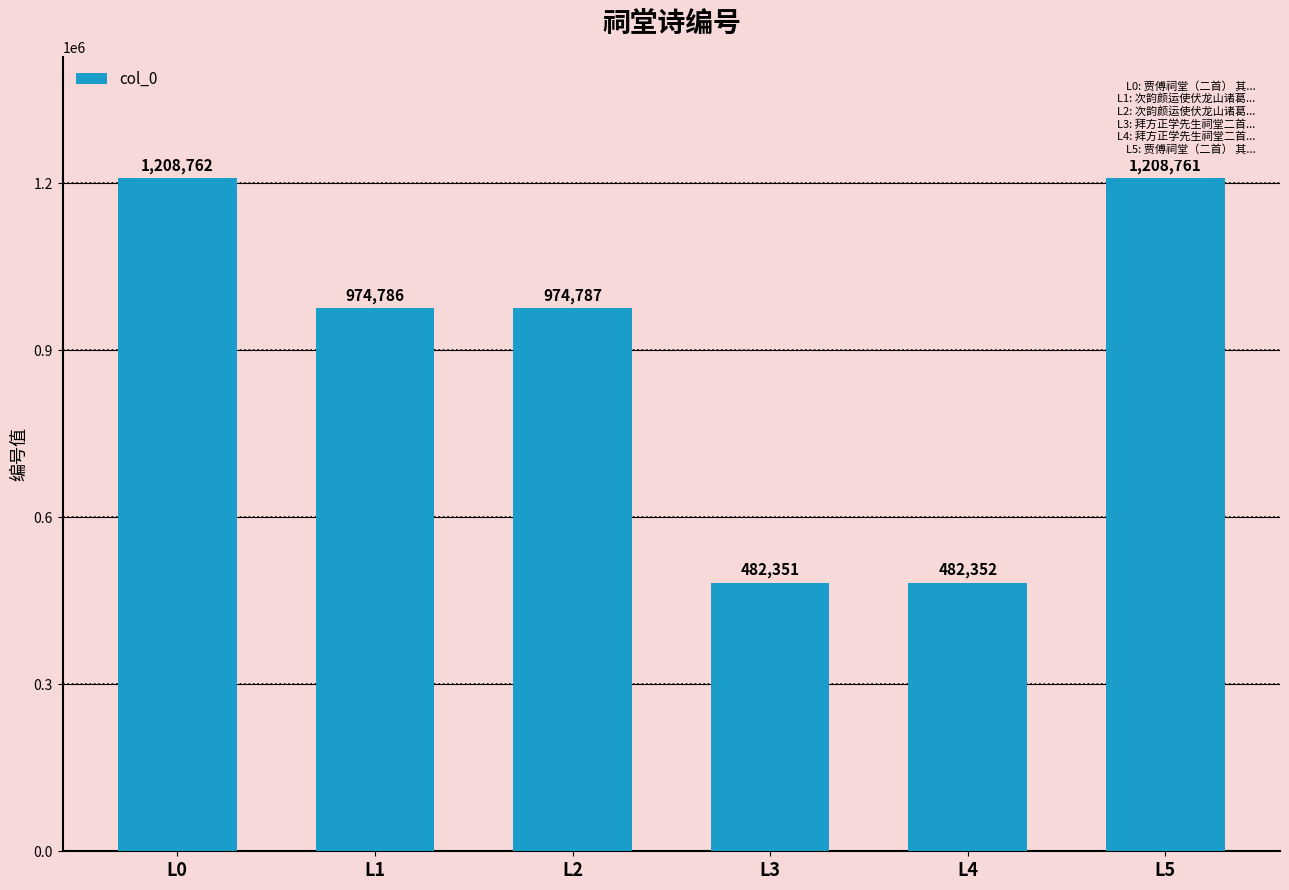

At which label does the data first exceed 974787?

L0